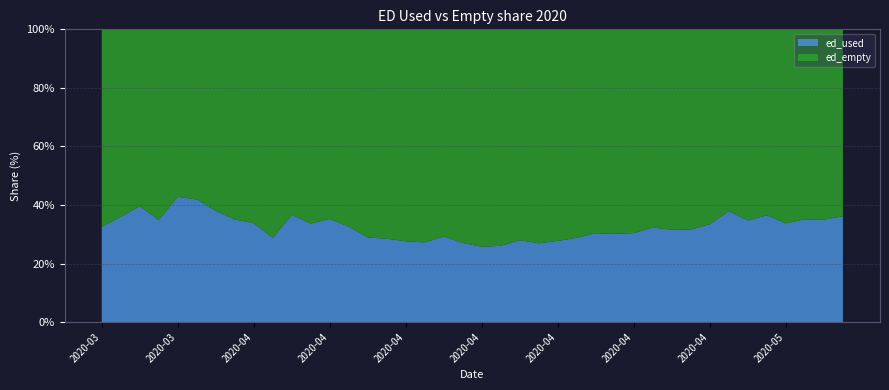

Reading left to right, transcribe all the data shown in this chart.

ed_used: 2020-03-26=560	2020-03-27=698	2020-03-28=810	2020-03-29=703	2020-03-30=911	2020-03-31=916	2020-04-01=845	2020-04-02=768	2020-04-03=762	2020-04-04=634	2020-04-05=814	2020-04-06=760	2020-04-07=798	2020-04-08=736	2020-04-09=659	2020-04-10=643	2020-04-11=625	2020-04-12=618	2020-04-13=662	2020-04-14=613	2020-04-15=581	2020-04-16=590	2020-04-17=624	2020-04-18=603	2020-04-19=626	2020-04-20=639	2020-04-21=698	2020-04-22=692	2020-04-23=703	2020-04-24=749	2020-04-25=732	2020-04-26=736	2020-04-27=778	2020-04-28=880	2020-04-29=807	2020-04-30=857	2020-05-01=783	2020-05-02=819	2020-05-03=821	2020-05-04=845
ed_empty: 2020-03-26=1161	2020-03-27=1242	2020-03-28=1238	2020-03-29=1313	2020-03-30=1219	2020-03-31=1271	2020-04-01=1378	2020-04-02=1421	2020-04-03=1493	2020-04-04=1571	2020-04-05=1408	2020-04-06=1498	2020-04-07=1467	2020-04-08=1523	2020-04-09=1621	2020-04-10=1615	2020-04-11=1638	2020-04-12=1654	2020-04-13=1601	2020-04-14=1652	2020-04-15=1678	2020-04-16=1674	2020-04-17=1607	2020-04-18=1637	2020-04-19=1632	2020-04-20=1578	2020-04-21=1601	2020-04-22=1605	2020-04-23=1609	2020-04-24=1570	2020-04-25=1588	2020-04-26=1594	2020-04-27=1548	2020-04-28=1440	2020-04-29=1518	2020-04-30=1494	2020-05-01=1538	2020-05-02=1514	2020-05-03=1524	2020-05-04=1493